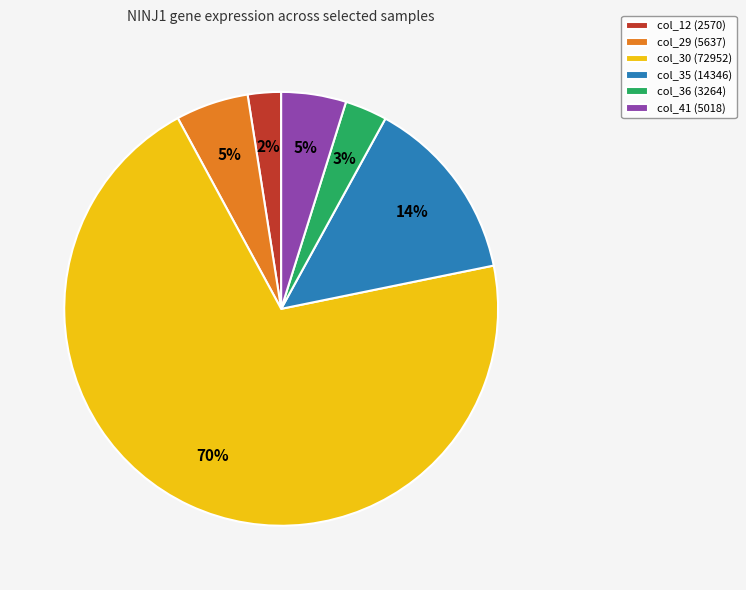

Combined, do col_36 (3264) and col_29 (5637) account for over 50%?

No